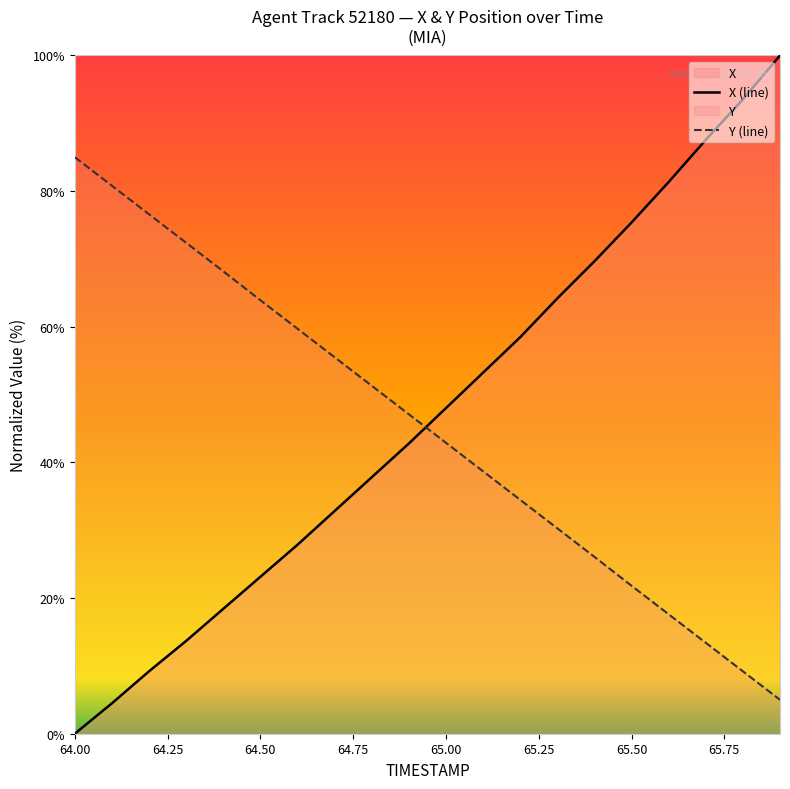

Between 64.3 and 65.7, which series saw the biggest shift?

X